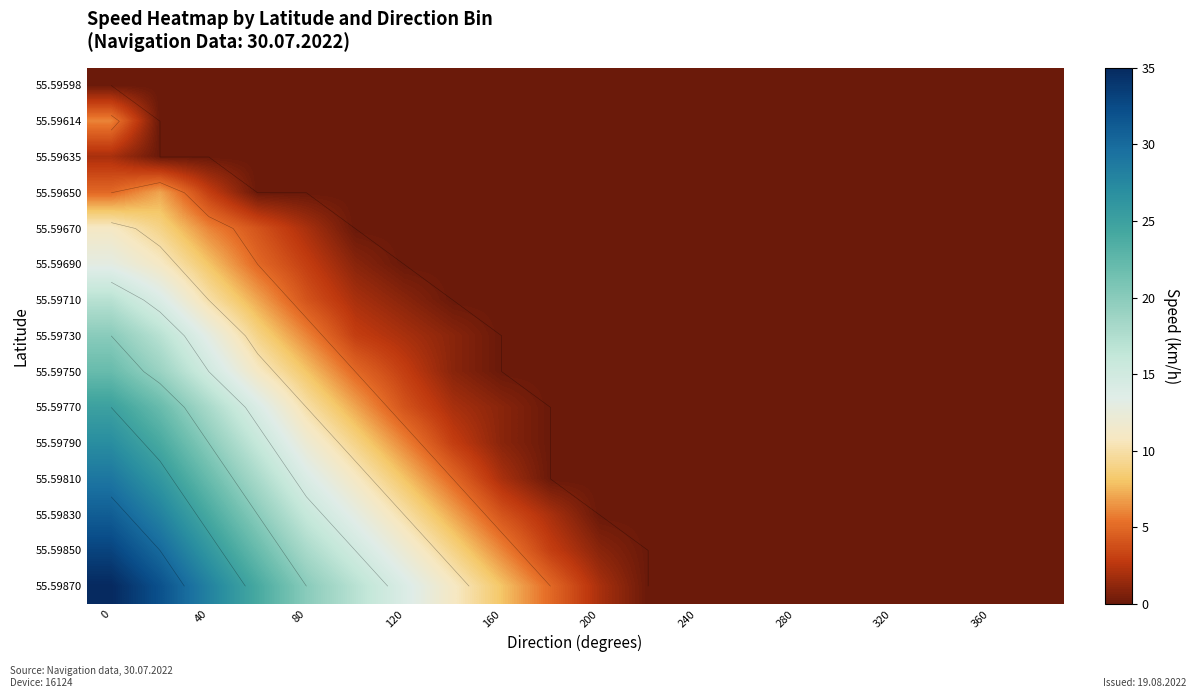

What is the difference between the maximum and minimum values in the 55.59870 series?

35